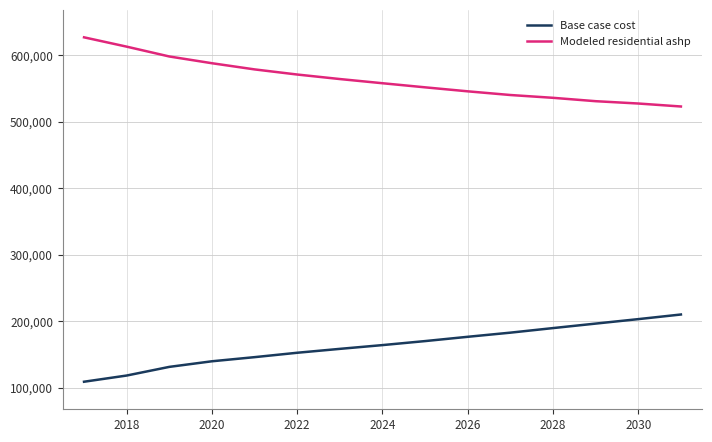

How many values in the Modeled residential ashp series are below 558086?

7